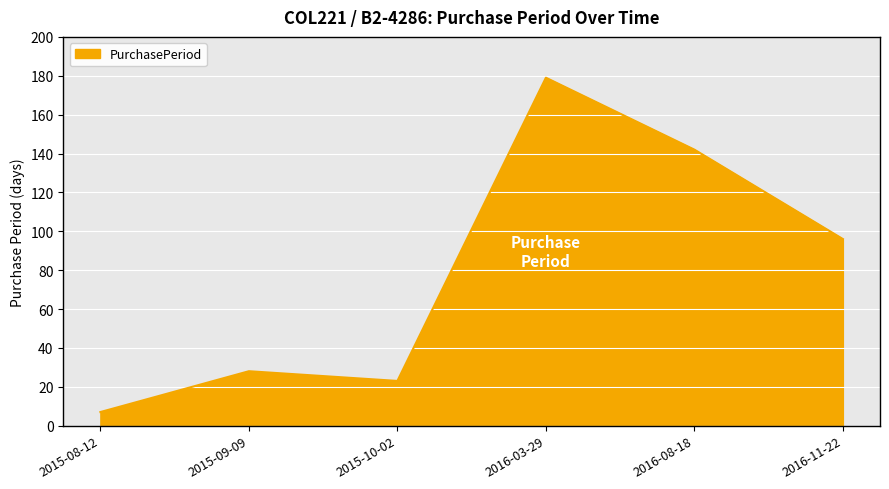

What position from the left is 2016-08-18?

5